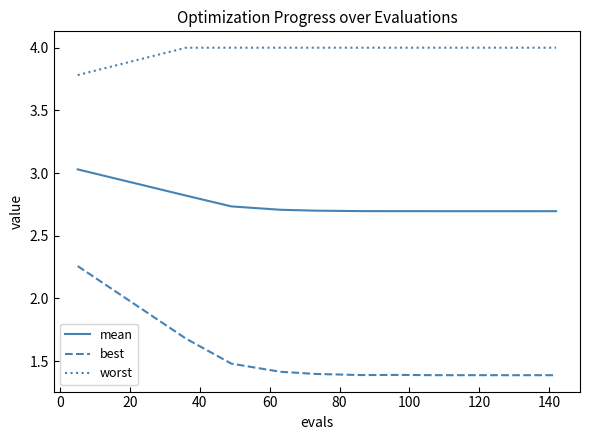

Which series has the widest spread of values?

best